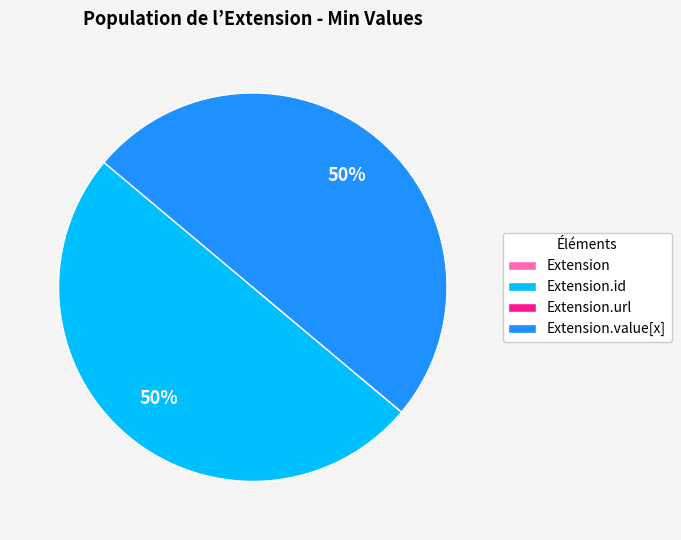

To the nearest percent, what is the average slice percentage?

25%